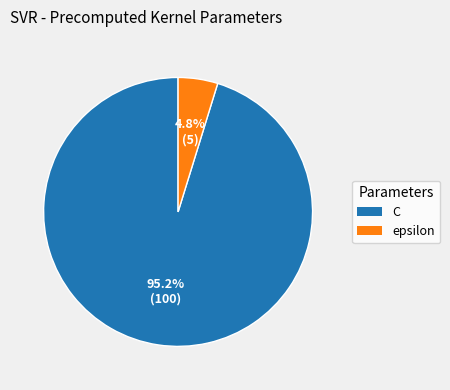

Which category has the smallest portion of the pie?

epsilon